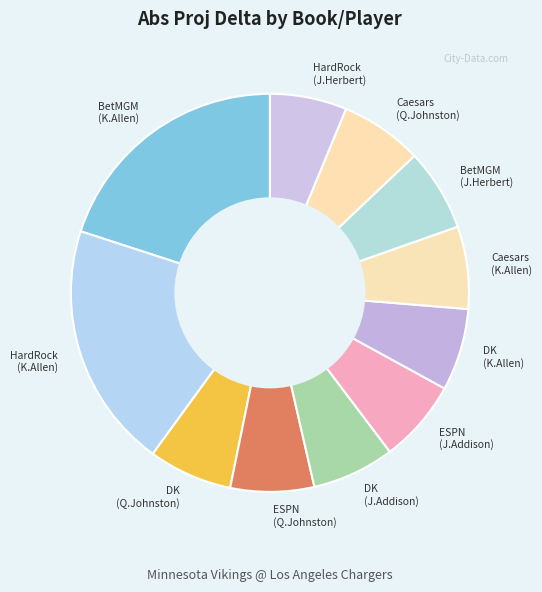

Is there any slice that represents more than half of the pie?

No